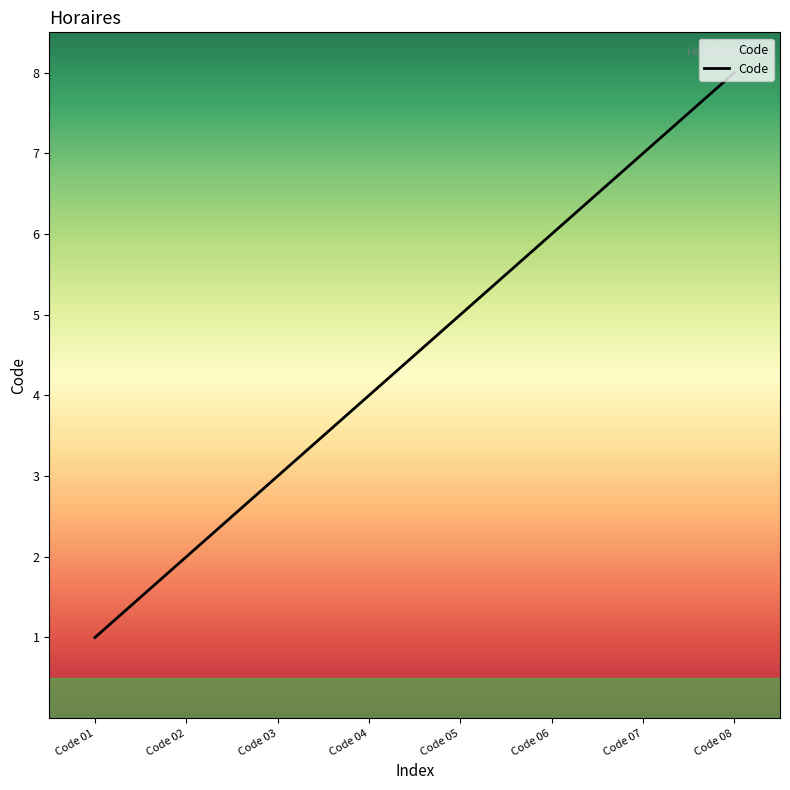

What is the difference between the second highest and second lowest values?

5